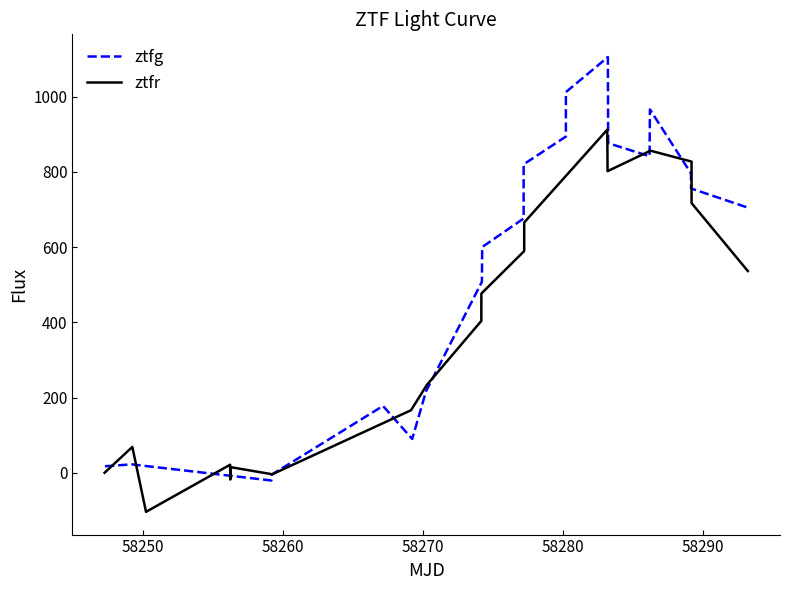

Is it true that ztfr equals 480.9 at 17?

False